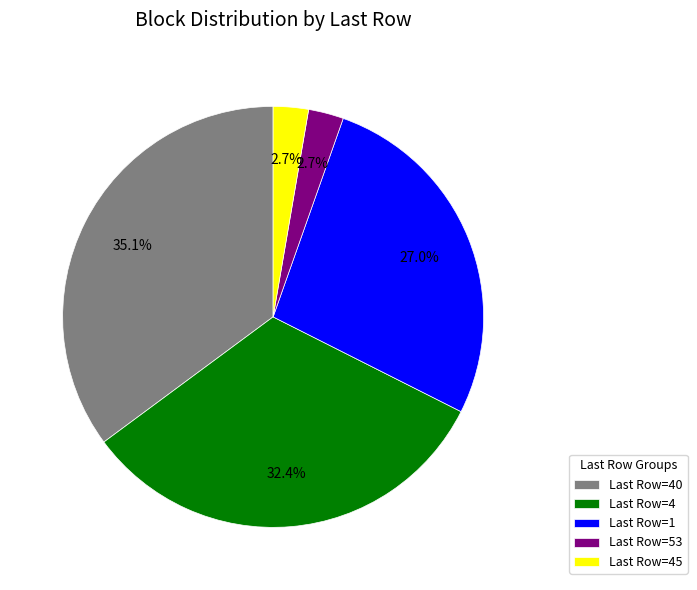

Which slice is the largest?

Last Row=40